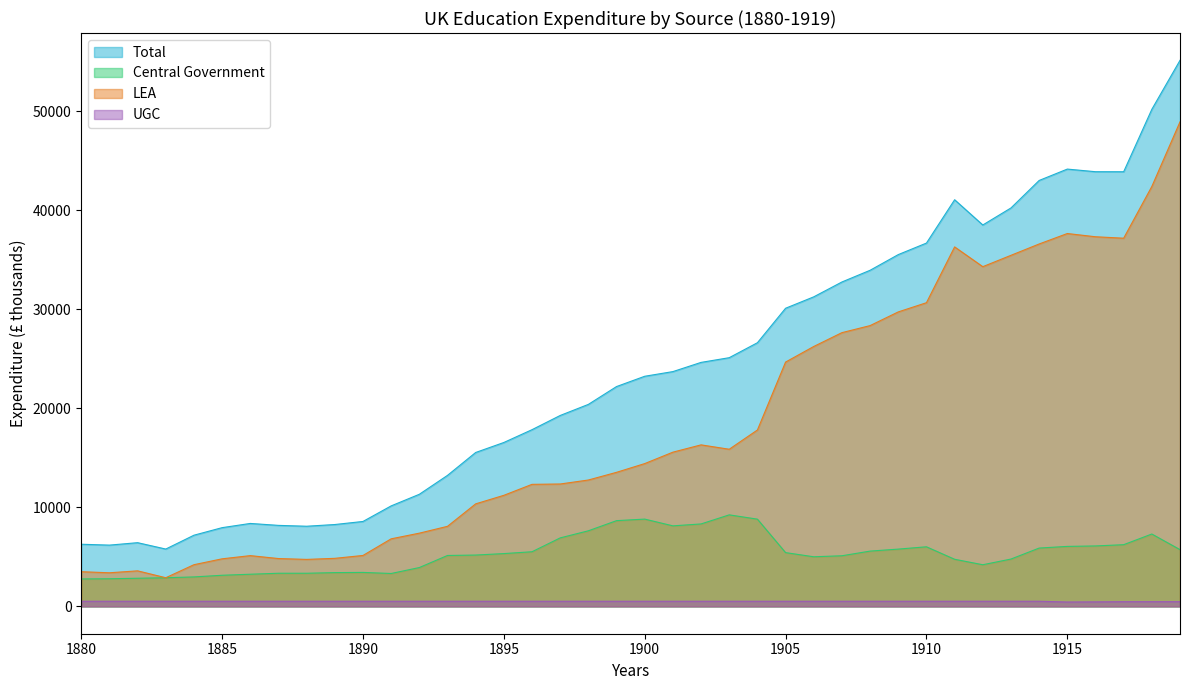

Between 1887 and 1916, which series saw the biggest shift?

Total